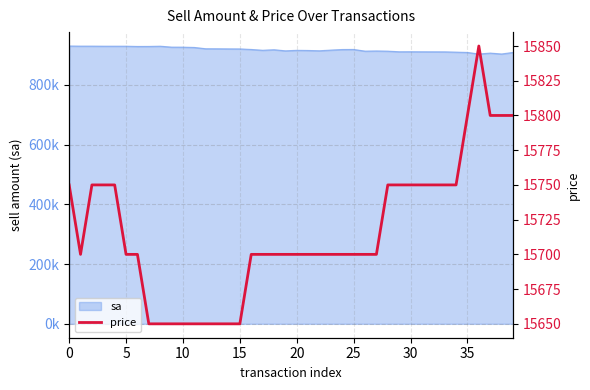

At which category does the data reach its first local valley?

5